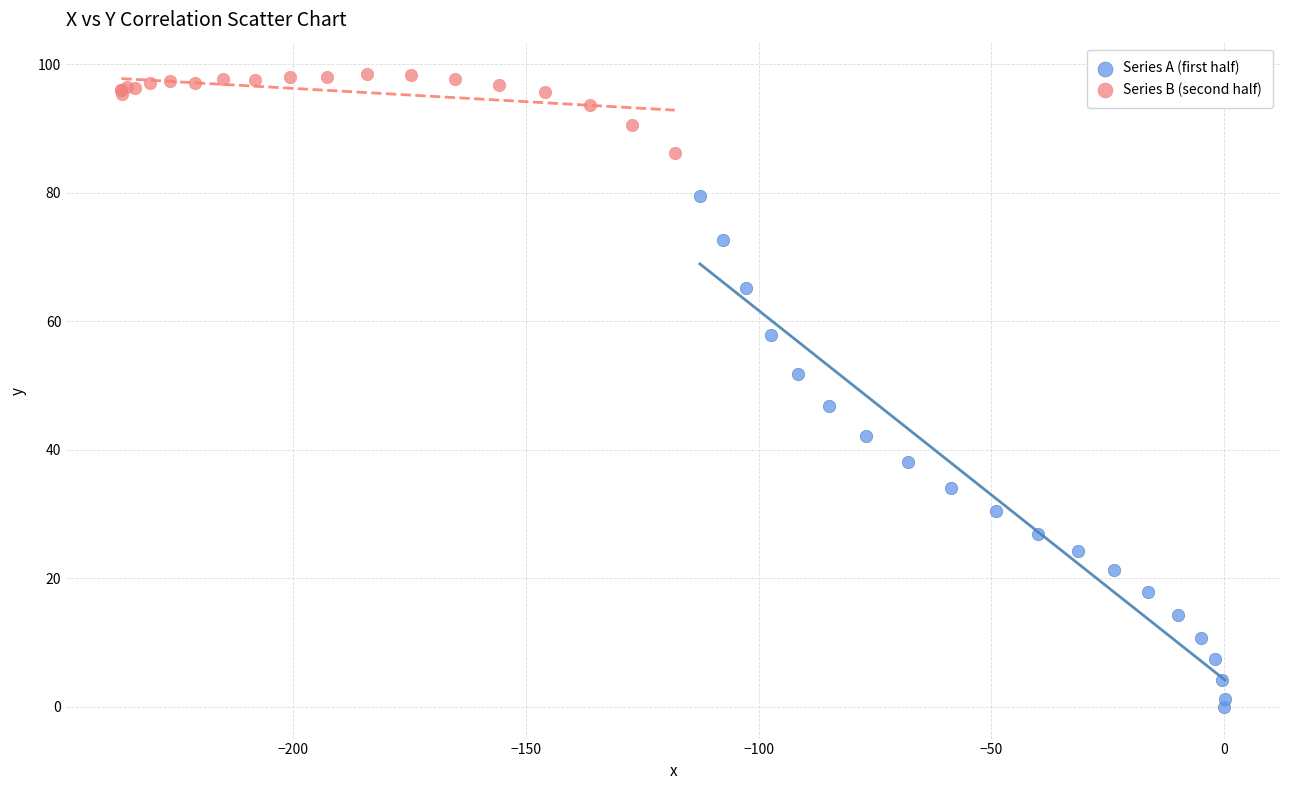

What are all the series names shown in the legend?

Series A (first half), Series B (second half)